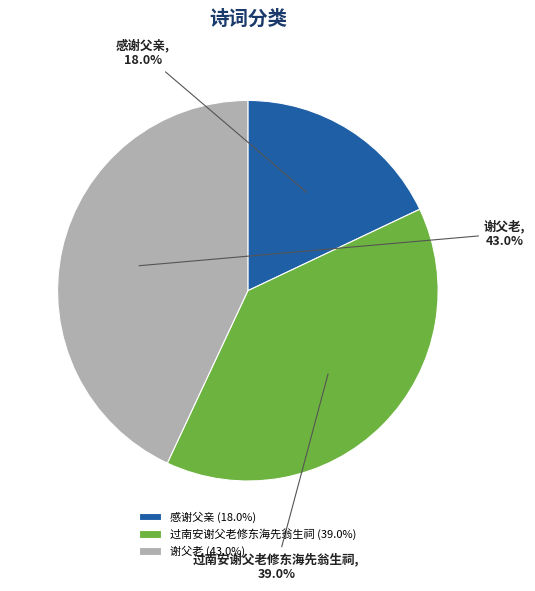

True or false: 谢父老 accounts for 29% of the total.

False